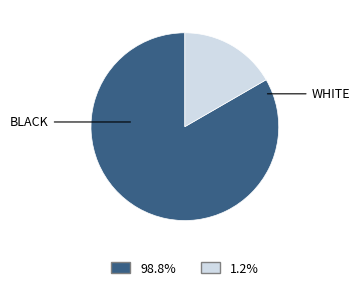

How many segments does this pie chart have?

2